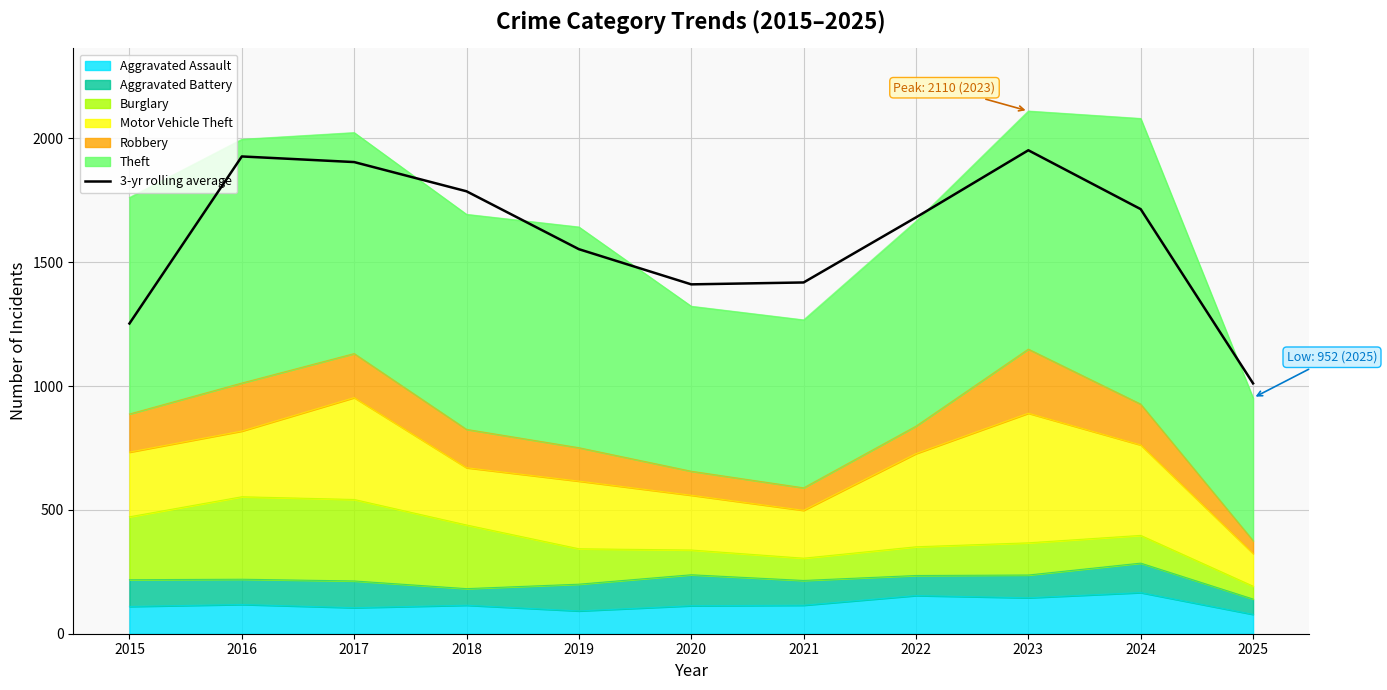

True or false: the data shows 1680.7 at 2022.

True